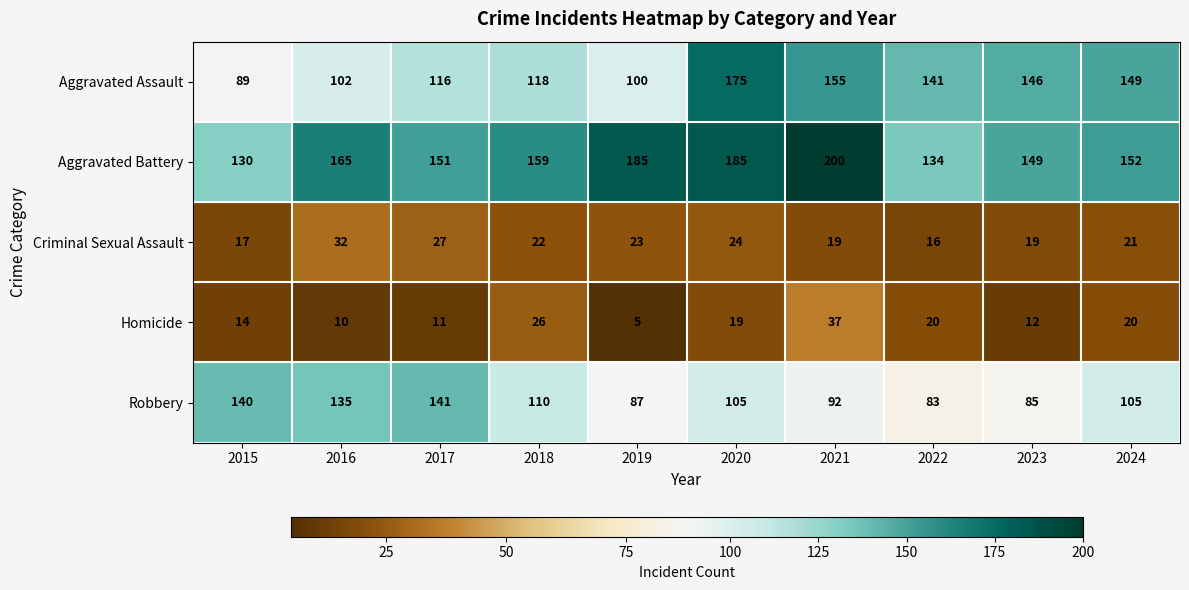

Rank the series at 2018 from lowest to highest value.

Criminal Sexual Assault, Homicide, Robbery, Aggravated Assault, Aggravated Battery